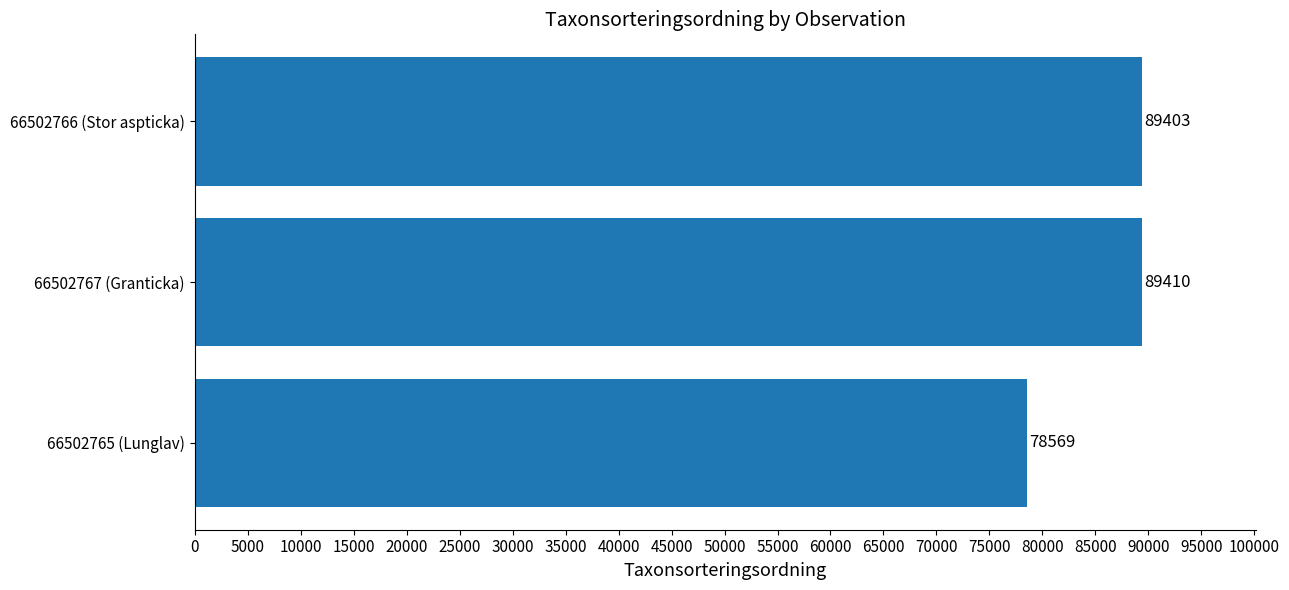

How many categories are shown in the chart?

3